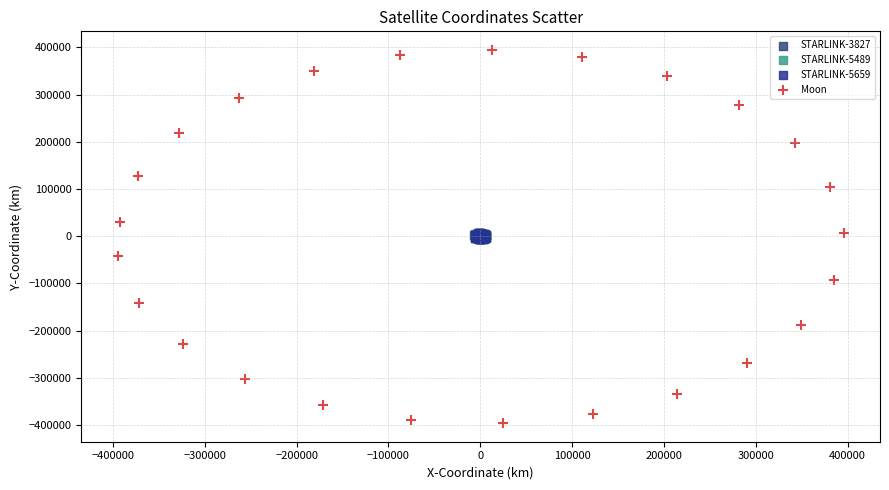

What are all the series names shown in the legend?

STARLINK-3827, STARLINK-5489, STARLINK-5659, Moon